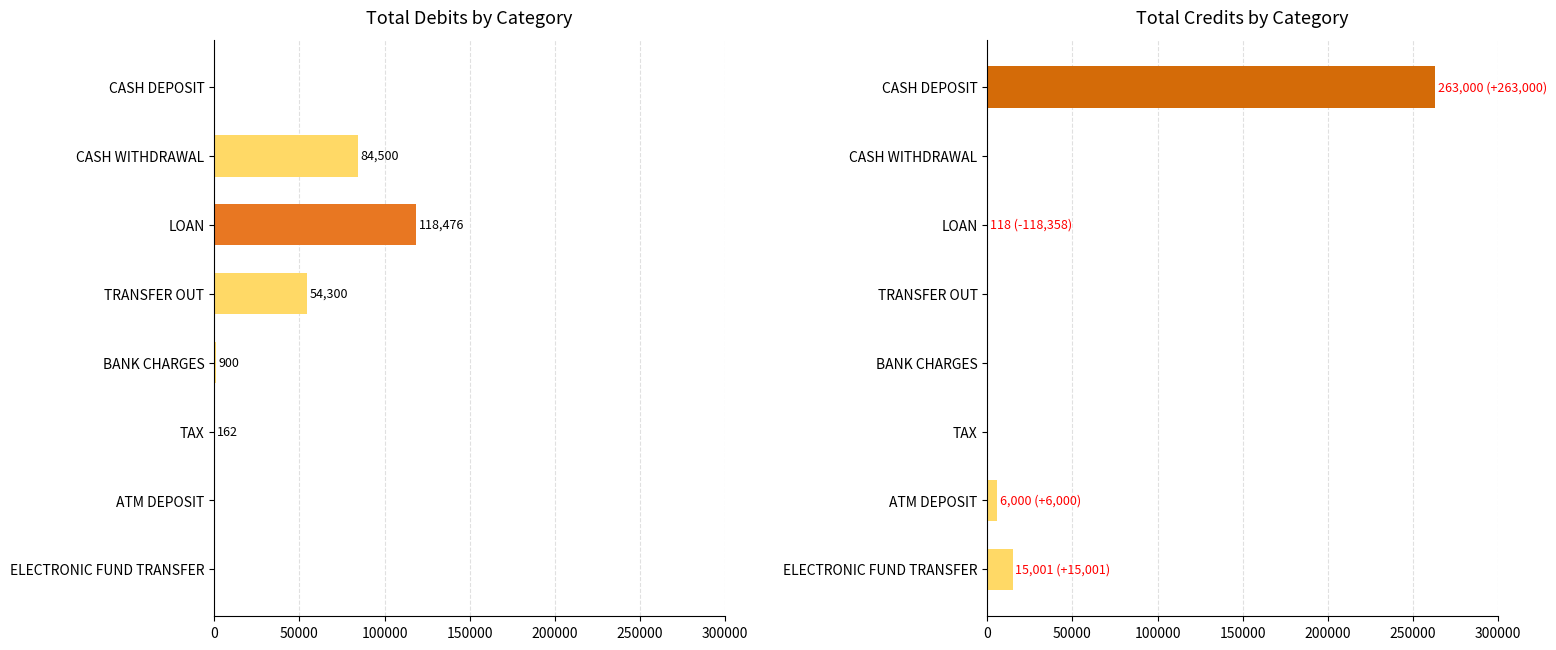

Is it true that Total Credits equals 9278 at ATM DEPOSIT?

False